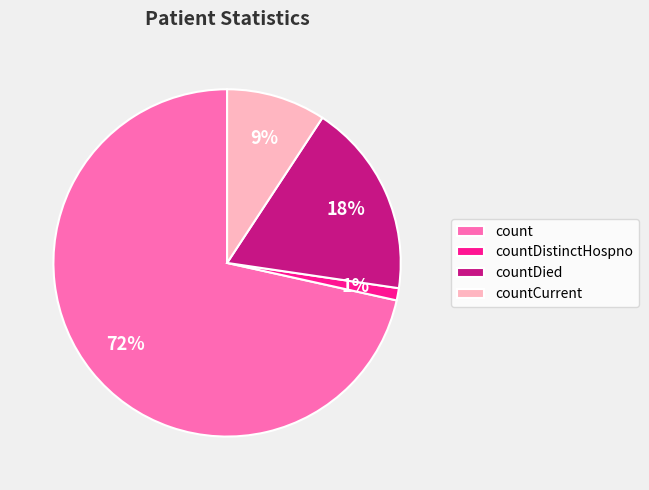

Which category has the smallest portion of the pie?

countDistinctHospno